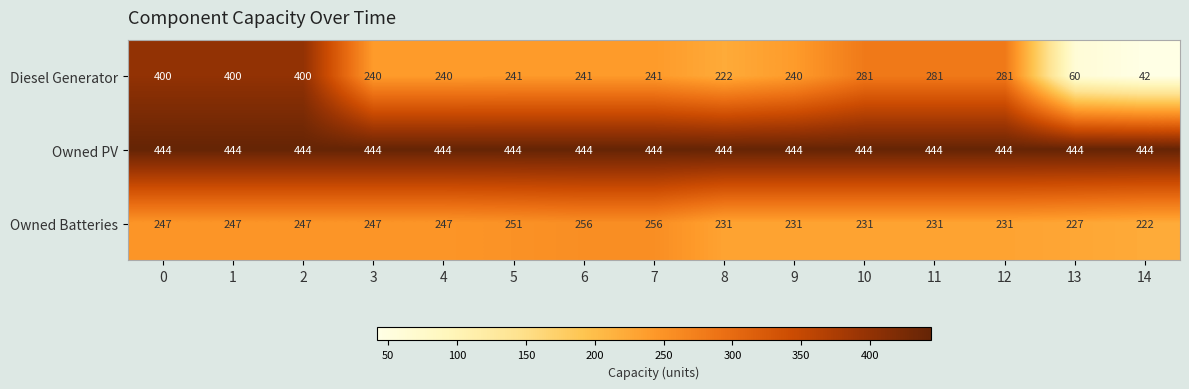

Rank the series at 4 from lowest to highest value.

Diesel Generator, Owned Batteries, Owned PV